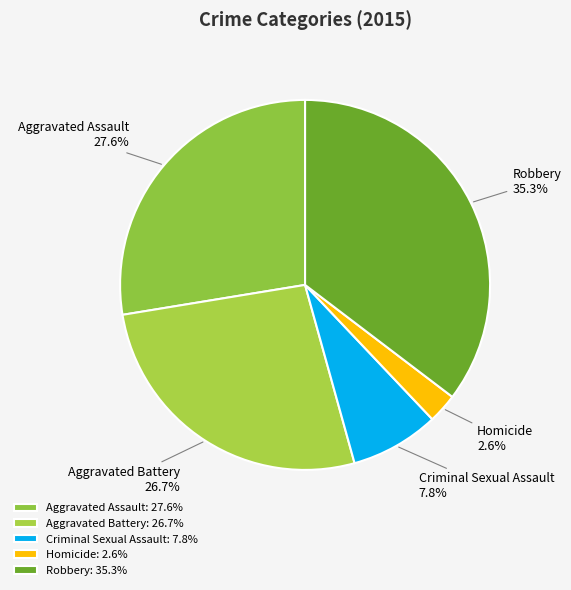

Between Robbery and Aggravated Battery, which is larger?

Robbery